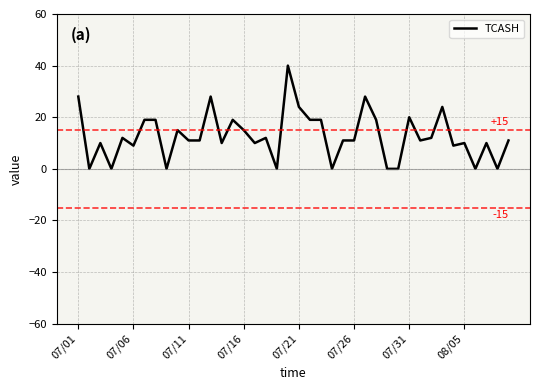

What is the greatest value displayed?

40